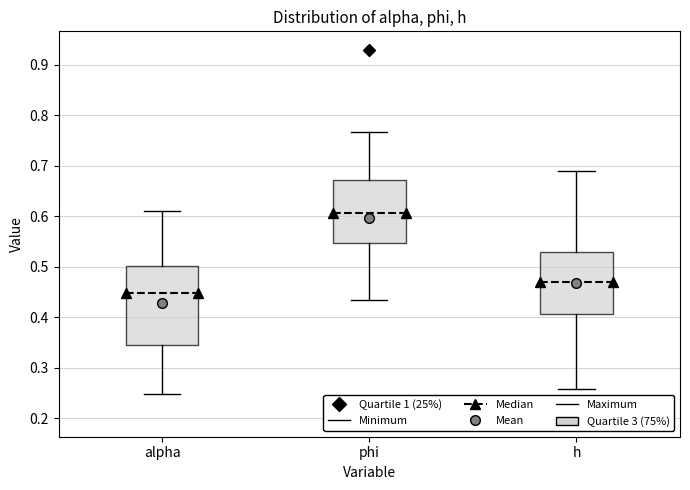

Reading left to right, read every box against the y-axis: the position of its median line, the range the box covers, and the ends of its whiskers. The values are not printed on the chart, so give them approximately, as read against the axis.

alpha: median 0.45, box 0.35 to 0.50, whiskers 0.25 to 0.61
phi: median 0.61, box 0.55 to 0.67, whiskers 0.43 to 0.77
h: median 0.47, box 0.41 to 0.53, whiskers 0.26 to 0.69